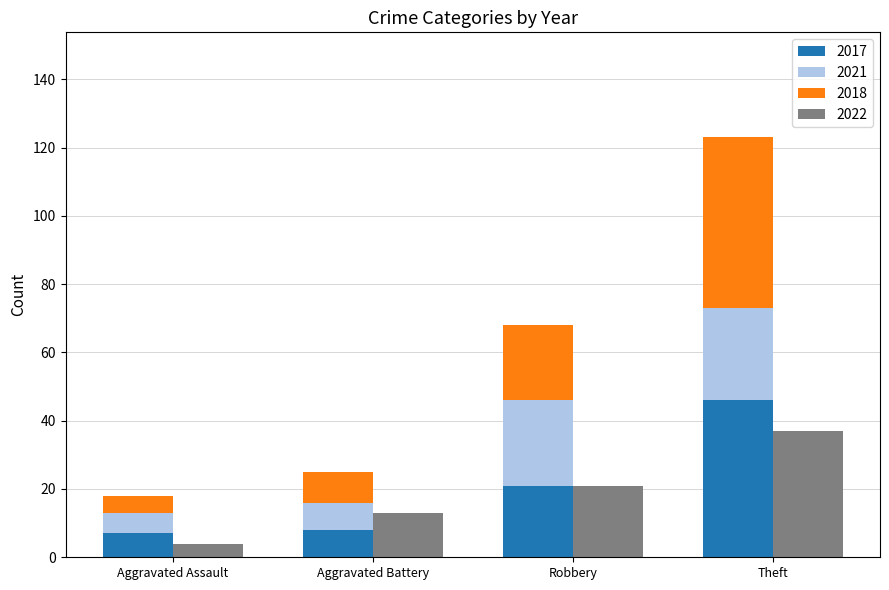

Which series has the largest total across all categories?

2018